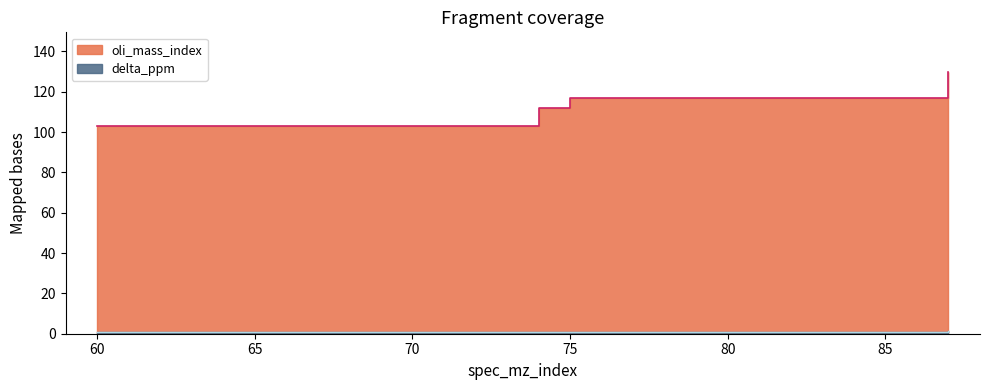

The oli_mass_index series shows 153.8 at 75. True or false?

False